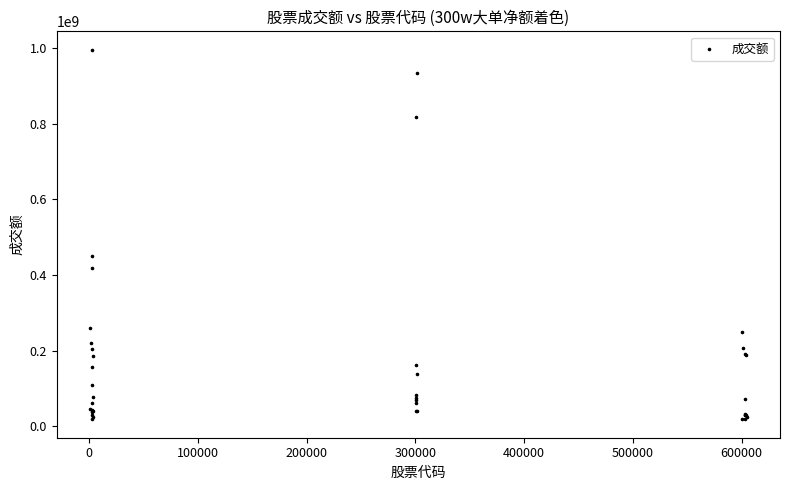

What Y value in the scatter plot is closest to 506754320?

450244624